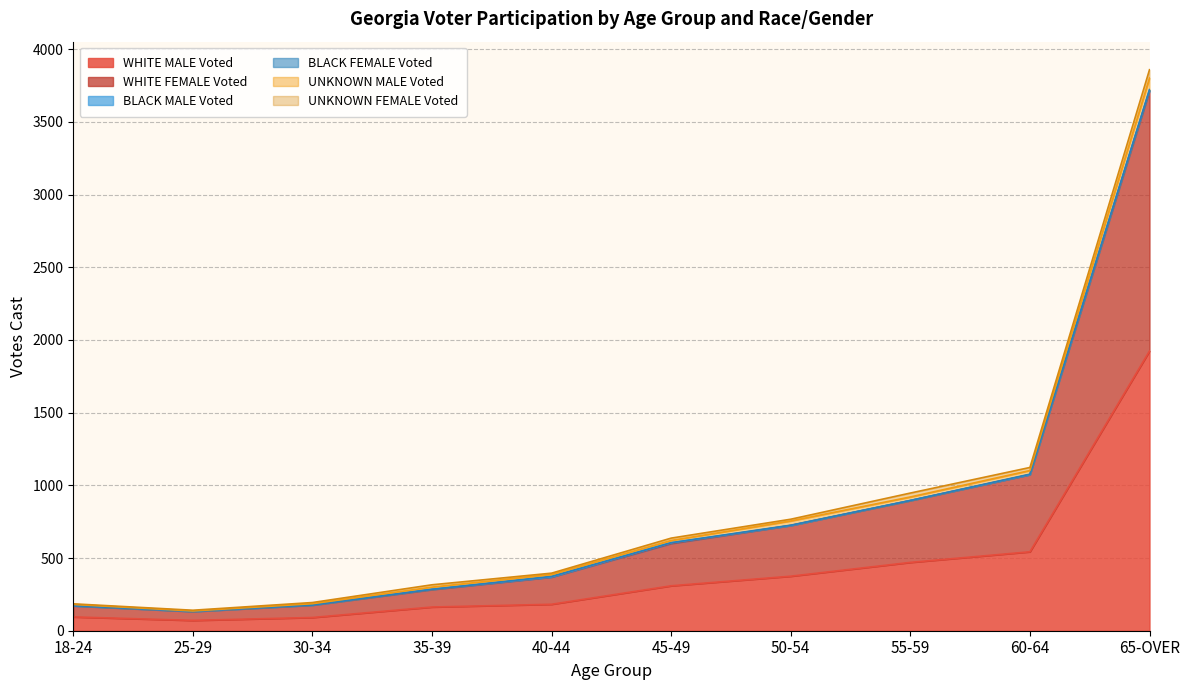

What is the label of the 8th point from the right?

30-34